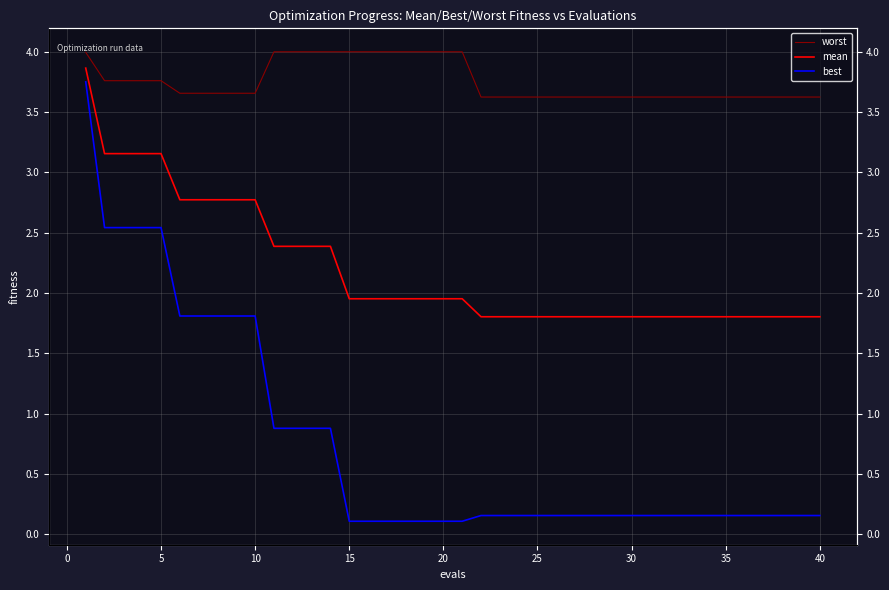

Reading right to left, extract all data points from this chart.

worst: 3.6	3.6	3.6	3.6	3.6	3.6	3.6	3.6	3.6	3.6	3.6	3.6	3.6	3.6	3.6	3.6	3.6	3.6	3.6	4.0	4.0	4.0	4.0	4.0	4.0	4.0	4.0	4.0	4.0	4.0	3.7	3.7	3.7	3.7	3.7	3.8	3.8	3.8	3.8	4.0
mean: 1.8	1.8	1.8	1.8	1.8	1.8	1.8	1.8	1.8	1.8	1.8	1.8	1.8	1.8	1.8	1.8	1.8	1.8	1.8	2.0	2.0	2.0	2.0	2.0	2.0	2.0	2.4	2.4	2.4	2.4	2.8	2.8	2.8	2.8	2.8	3.2	3.2	3.2	3.2	3.9
best: 0.2	0.2	0.2	0.2	0.2	0.2	0.2	0.2	0.2	0.2	0.2	0.2	0.2	0.2	0.2	0.2	0.2	0.2	0.2	0.1	0.1	0.1	0.1	0.1	0.1	0.1	0.9	0.9	0.9	0.9	1.8	1.8	1.8	1.8	1.8	2.5	2.5	2.5	2.5	3.8